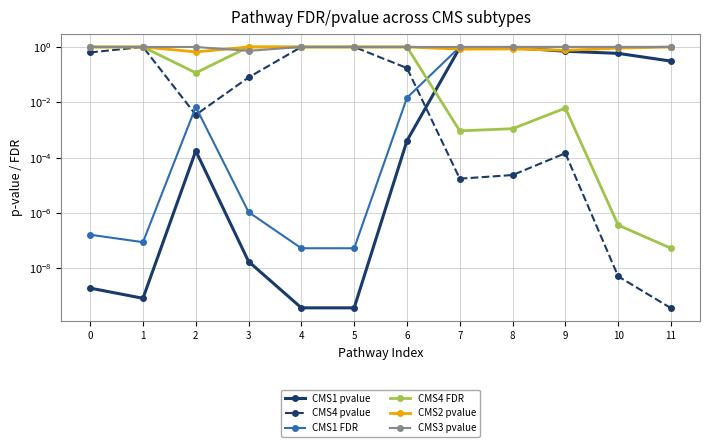

Is this an area chart (filled region under the line)?

No